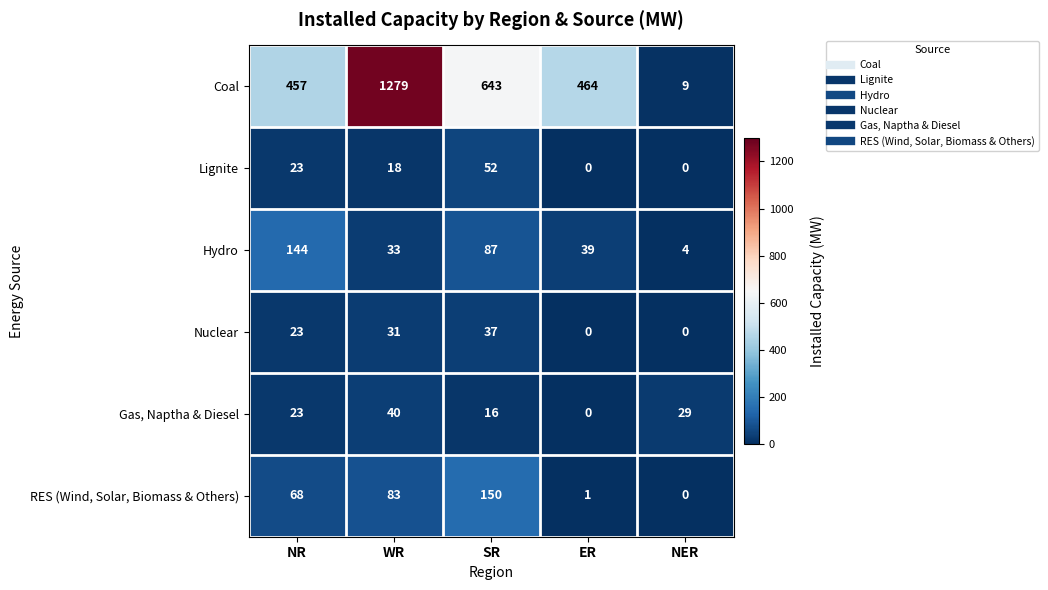

Reading left to right, transcribe all the data shown in this chart.

Coal: NR=457	WR=1279	SR=643	ER=464	NER=9
Lignite: NR=23	WR=18	SR=52	ER=0	NER=0
Hydro: NR=144	WR=33	SR=87	ER=39	NER=4
Nuclear: NR=23	WR=31	SR=37	ER=0	NER=0
Gas, Naptha & Diesel: NR=23	WR=40	SR=16	ER=0	NER=29
RES (Wind, Solar, Biomass & Others): NR=68	WR=83	SR=150	ER=1	NER=0